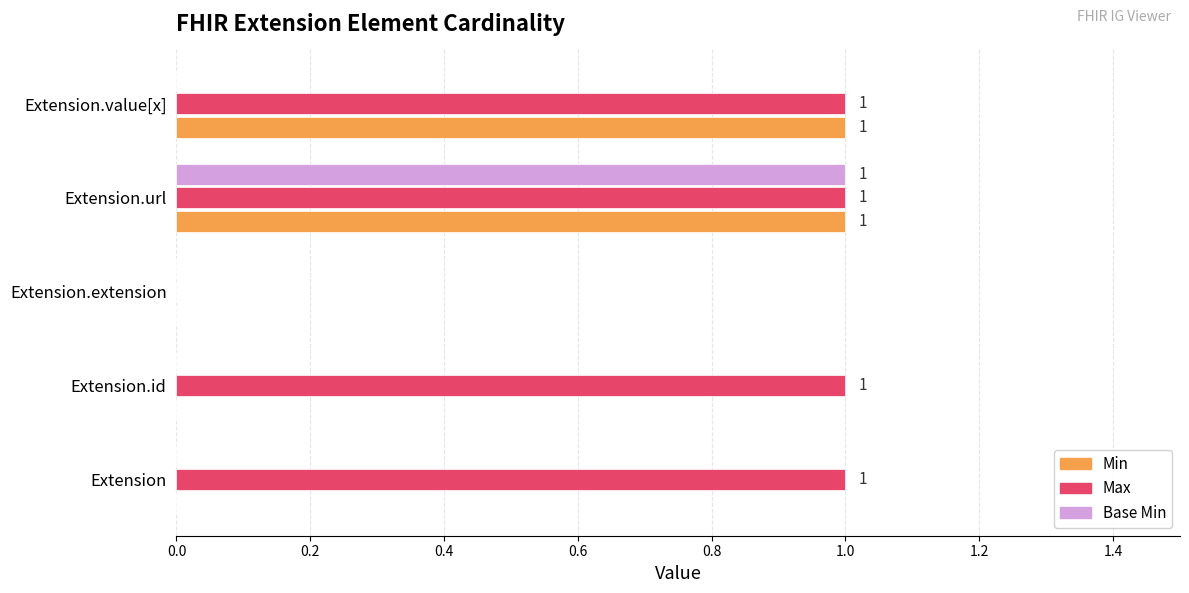

The Min series shows 1 at Extension.url. True or false?

True